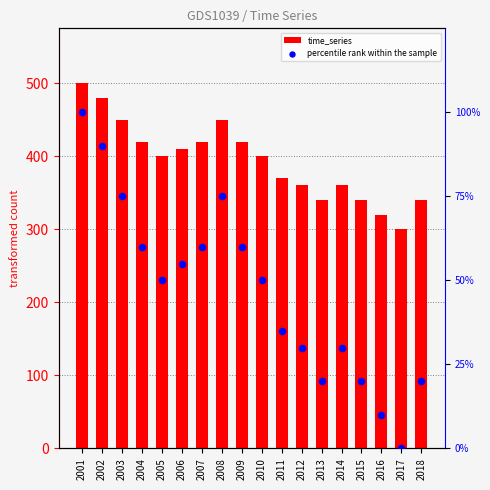

Which series contains the lowest Y value?

percentile rank within the sample